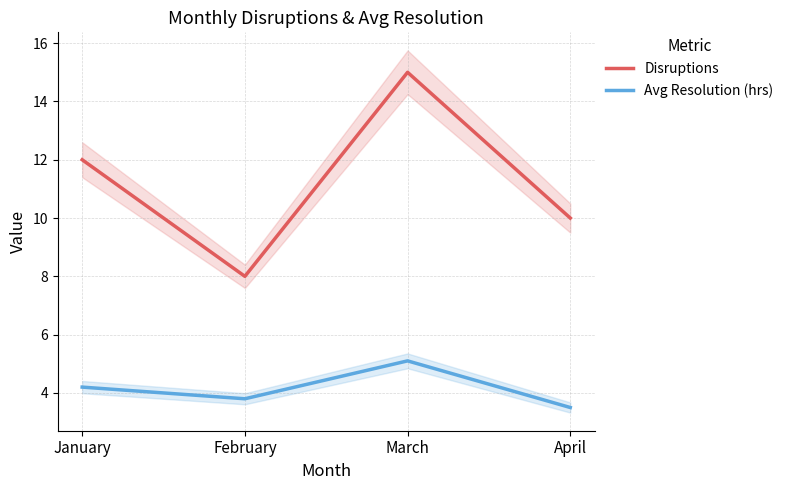

What is the maximum value shown in the chart?

15.0